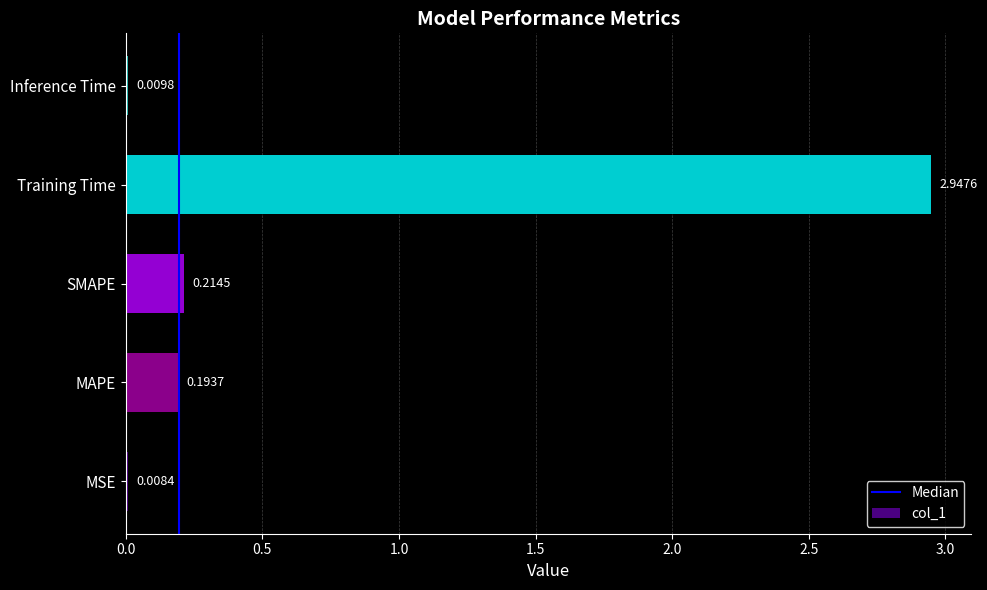

Where is the data nearest to the value 1?

SMAPE